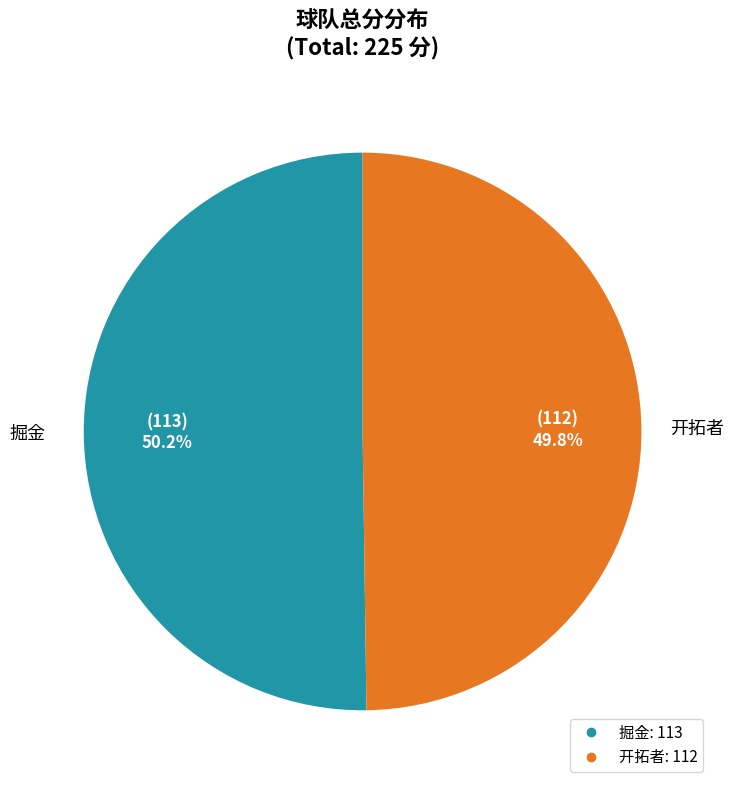

How many segments does this pie chart have?

2